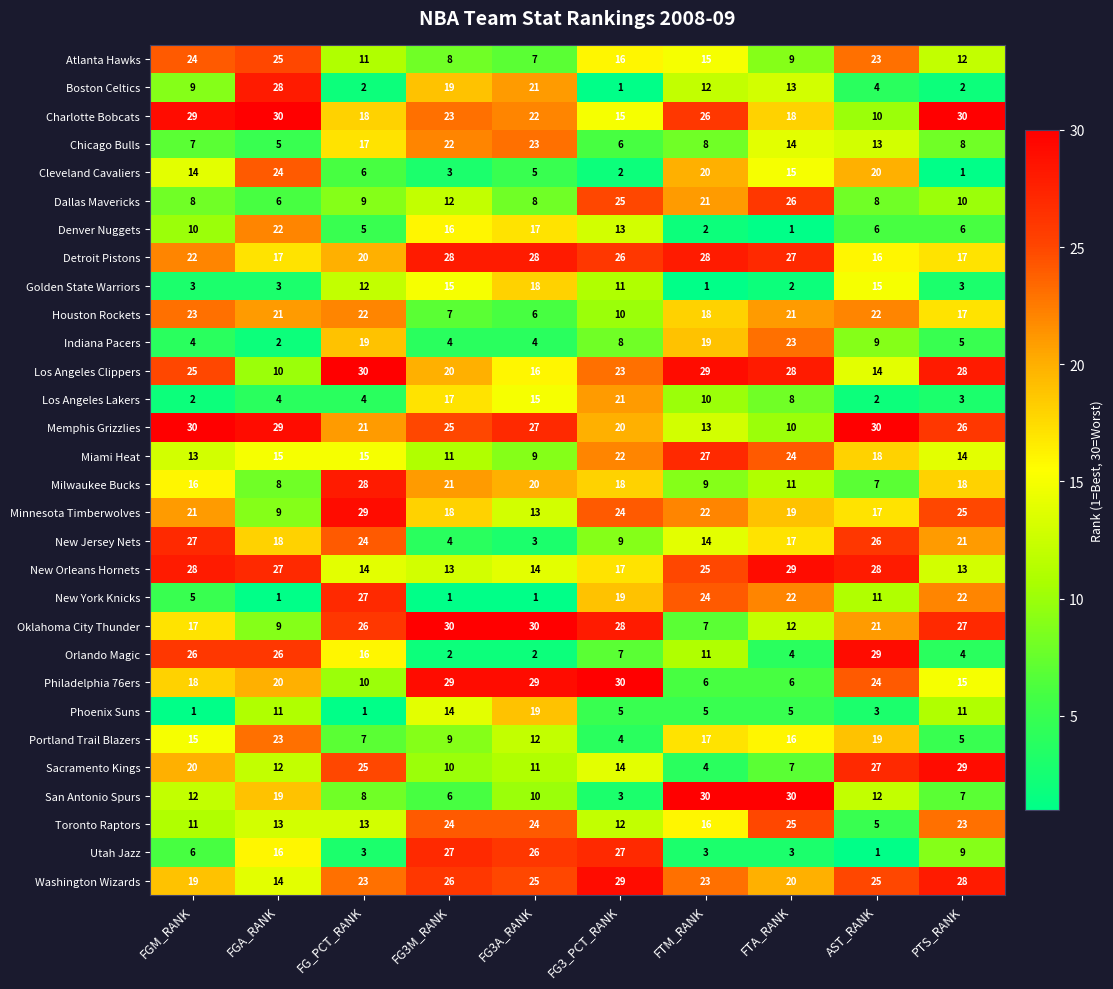

Where is Oklahoma City Thunder nearest to the value 18?

FGM_RANK